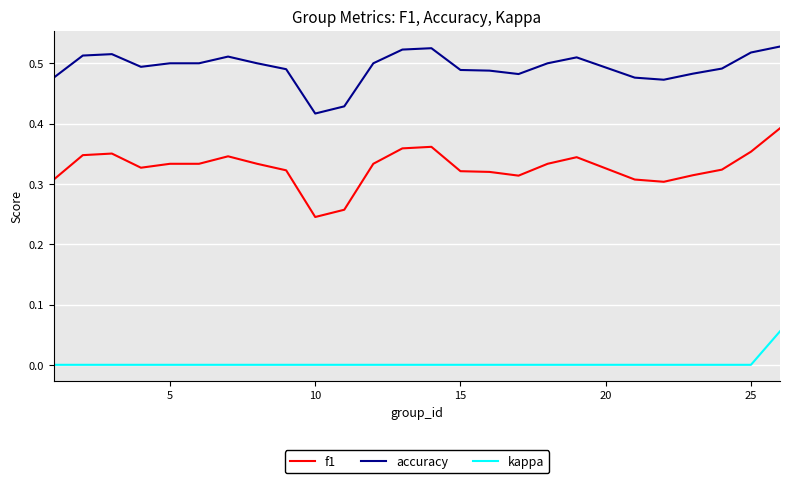

Which series has the largest range (max minus min)?

f1